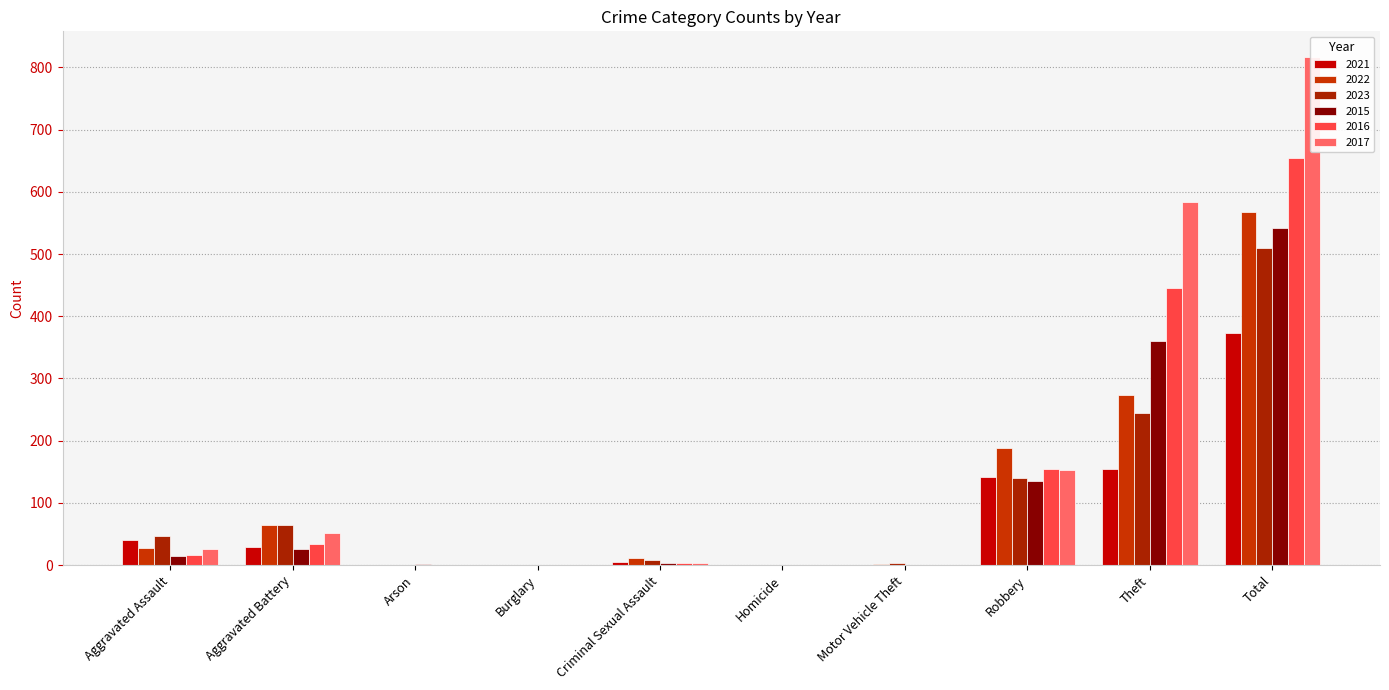

What is the sum of all 2015 values?

1084